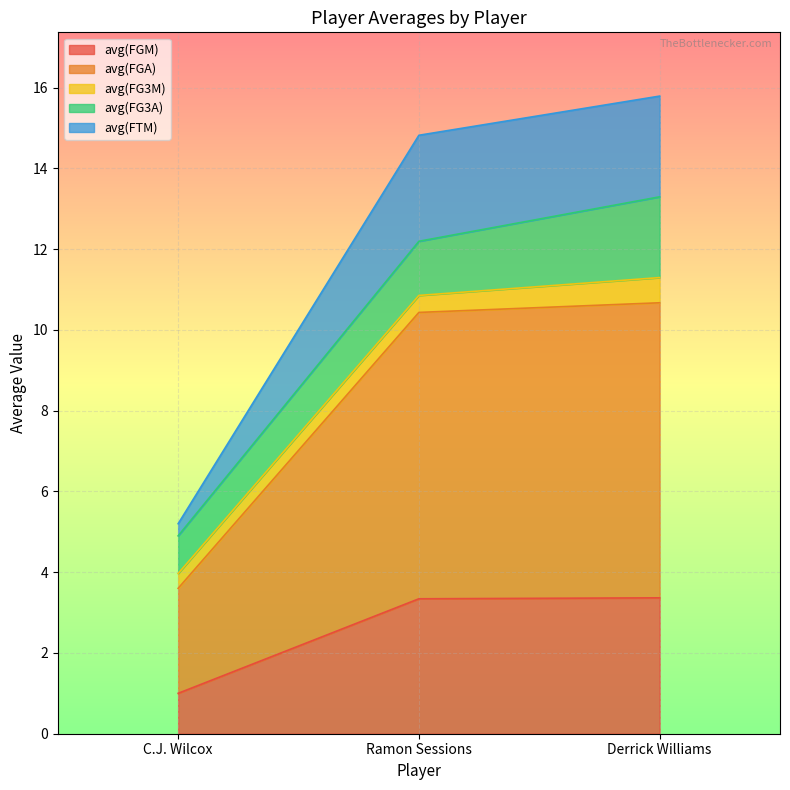

What are all the series names shown in the legend?

avg(FGM), avg(FGA), avg(FG3M), avg(FG3A), avg(FTM)